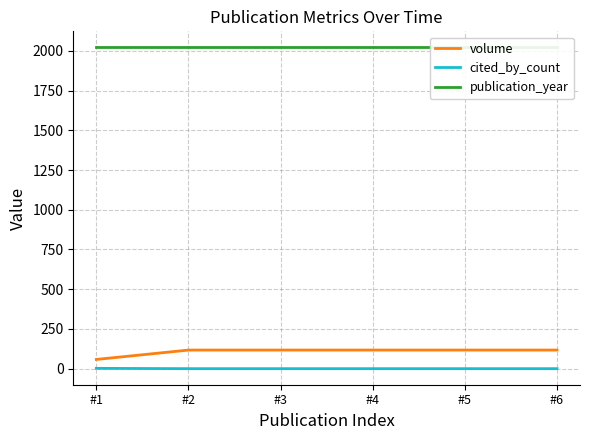

Rank the categories by publication_year value from lowest to highest.

#1, #2, #3, #4, #5, #6